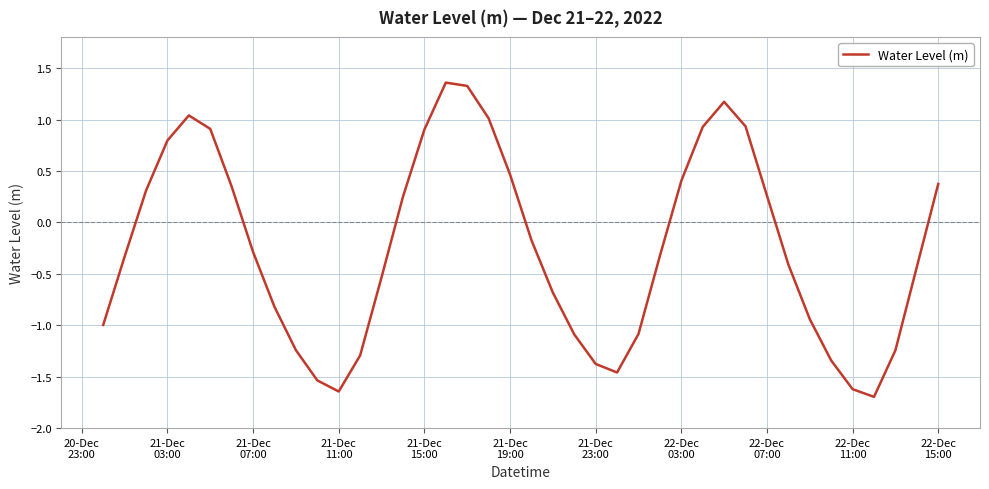

What is the difference between the maximum and minimum values?

3.1